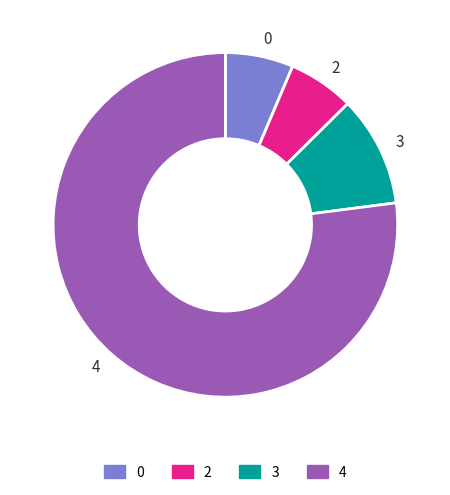

Which category has the biggest portion of the pie?

4